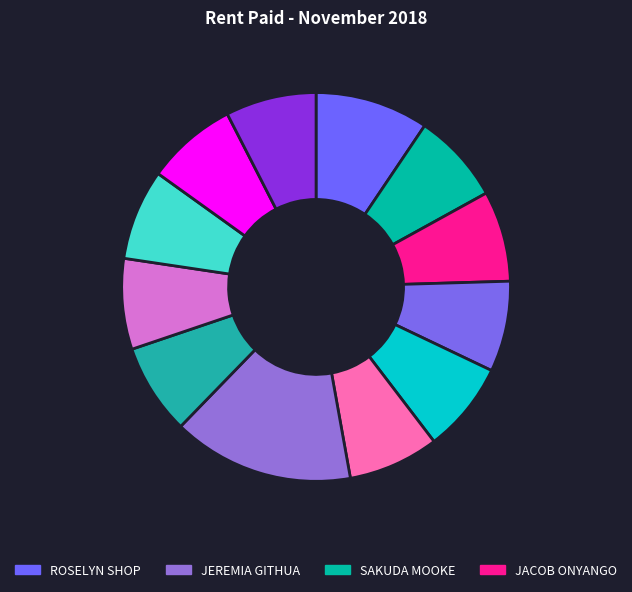

Does any single category account for the majority?

No